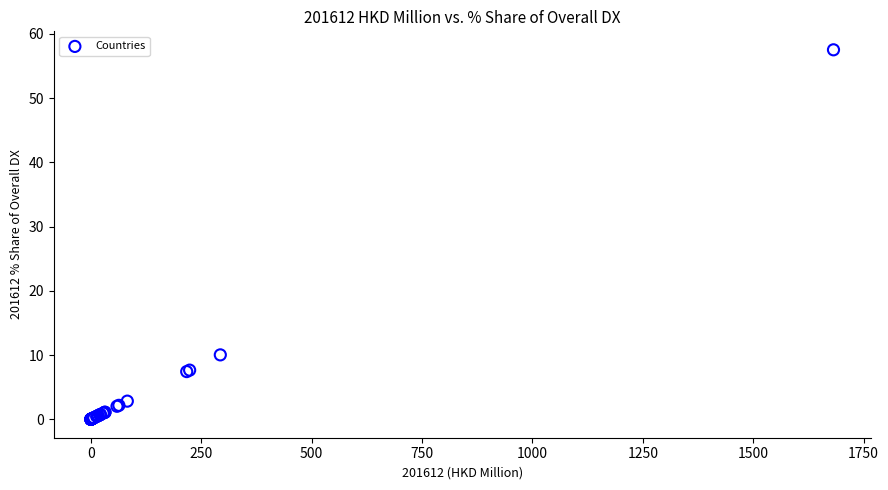

What Y value in the scatter plot is closest to 28?

10.0